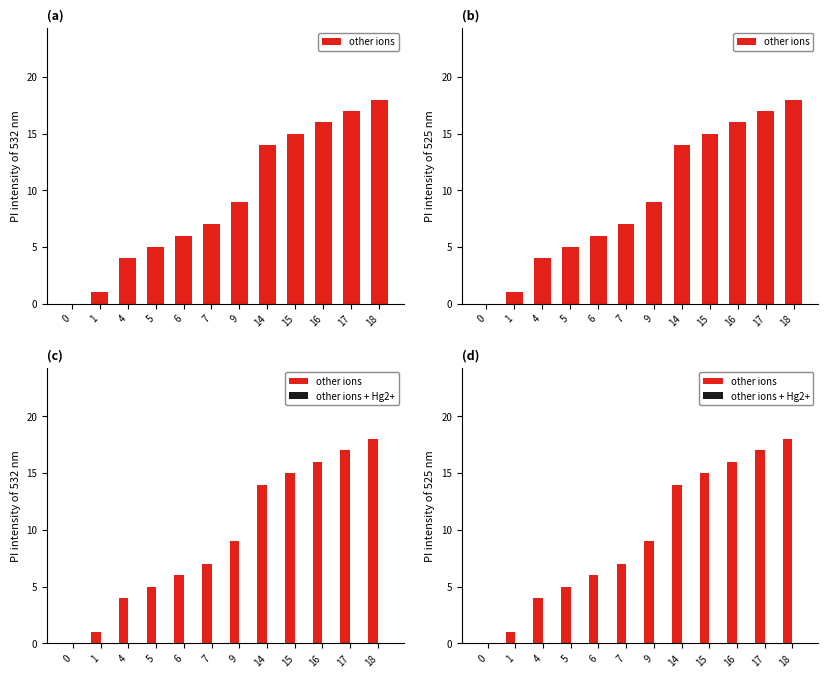

What is the spread (max minus min) of values at 7?

7